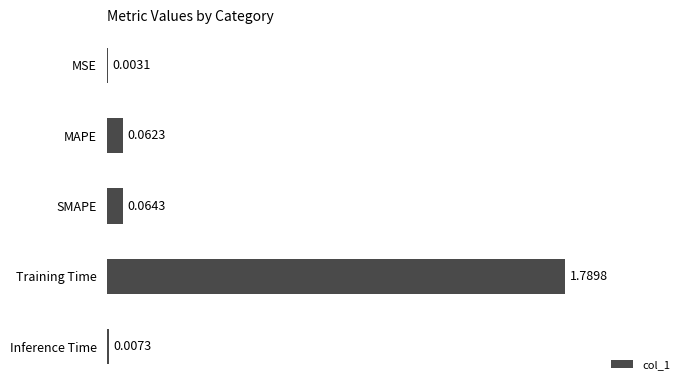

What is the sum of all values?

1.9